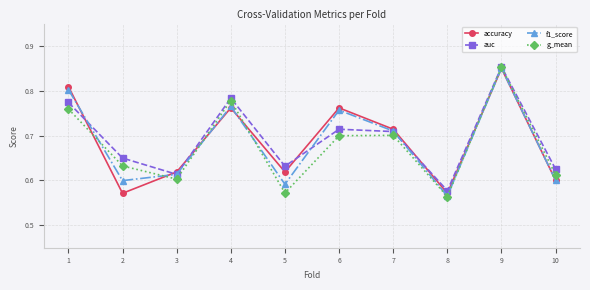

The g_mean series shows 0.6 at 2. True or false?

True